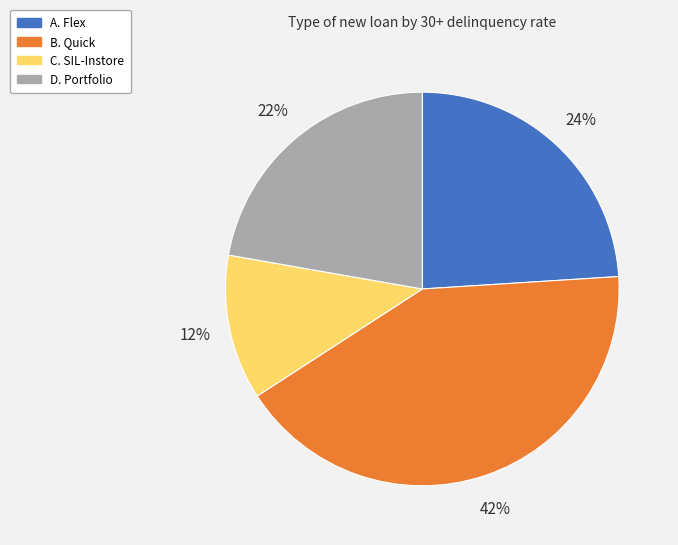

Rank the categories by value from highest to lowest.

B. Quick, A. Flex, D. Portfolio, C. SIL-Instore